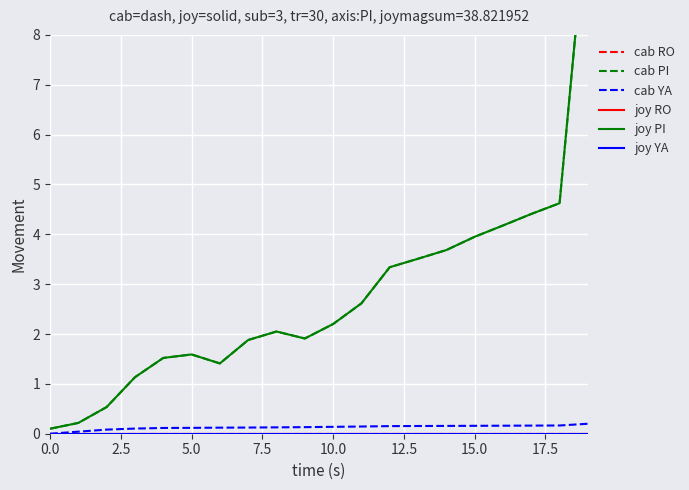

True or false: cab PI and joy RO intersect in this chart.

False